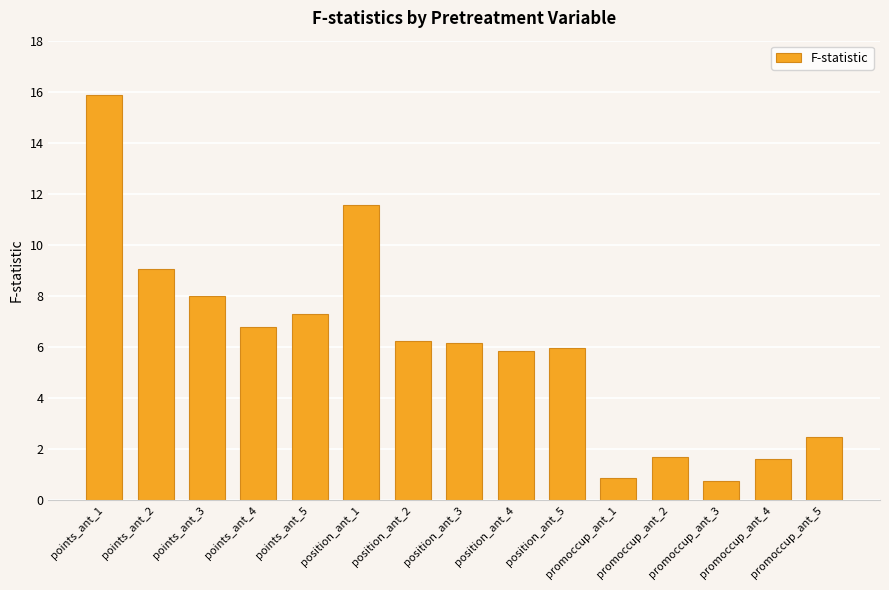

What is the difference between the maximum and minimum values?

15.1